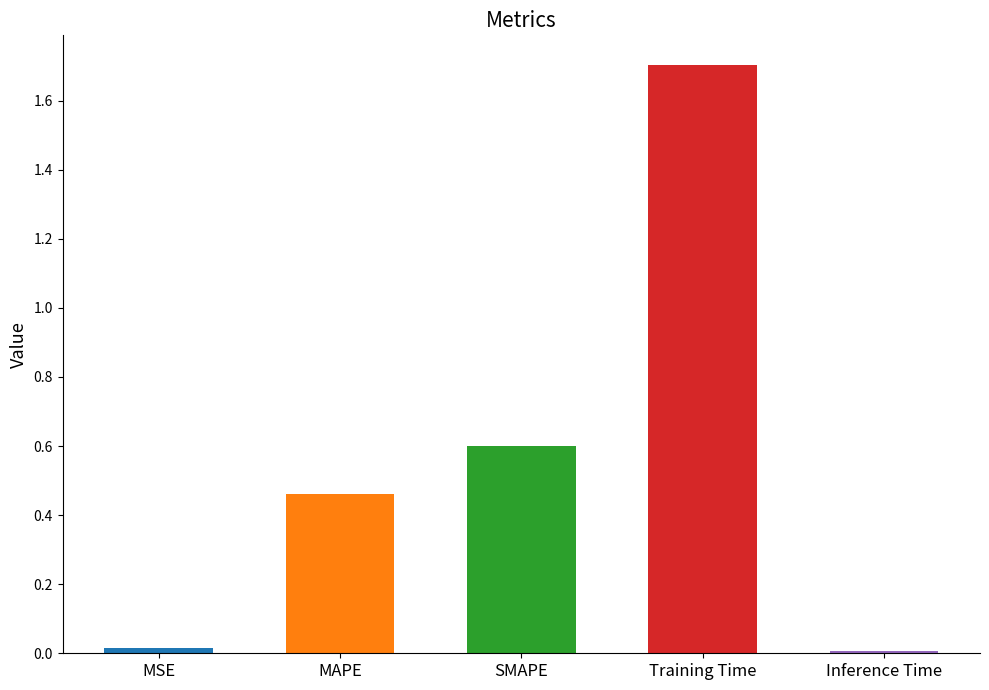

Which has a higher value, Training Time or Inference Time?

Training Time